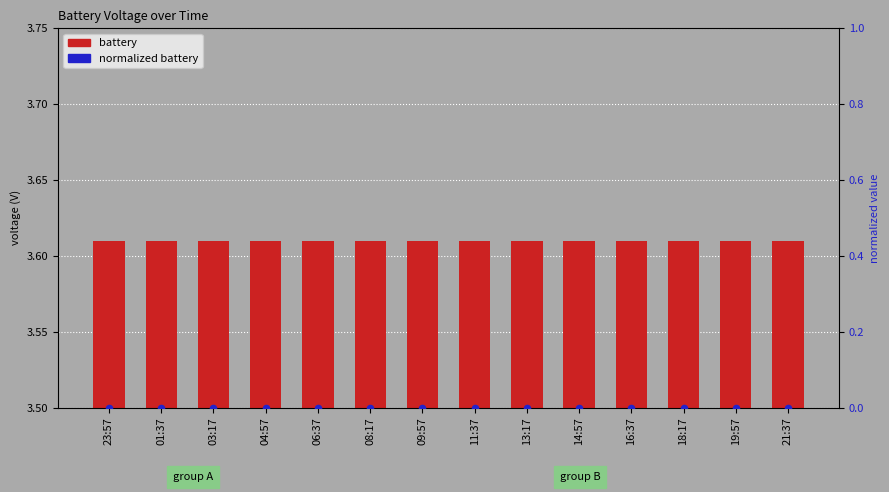

At how many categories does at least one series exceed 1?

14